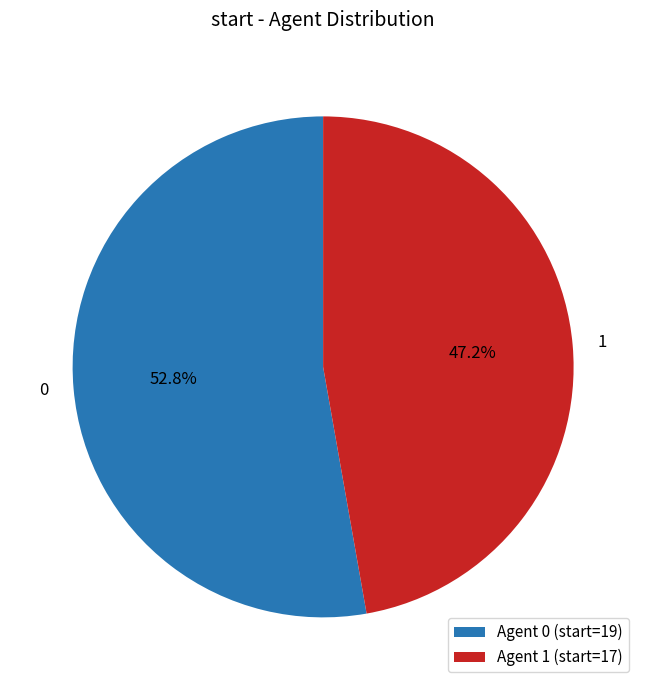

To the nearest percent, what percentage of the pie is 1?

47%